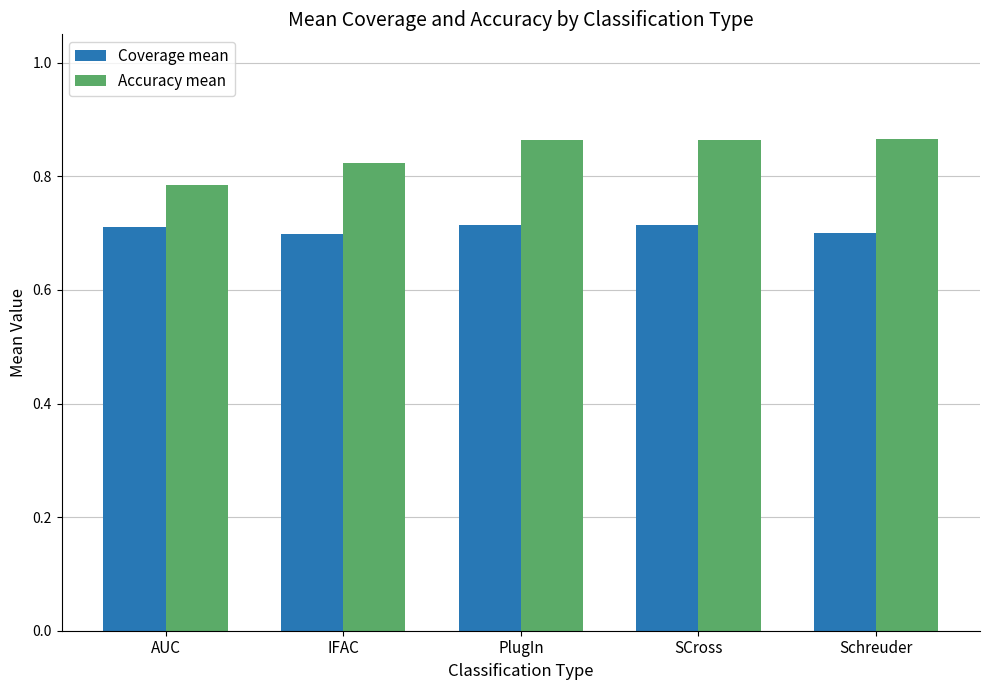

Where is Accuracy mean nearest to the value 0?

AUC